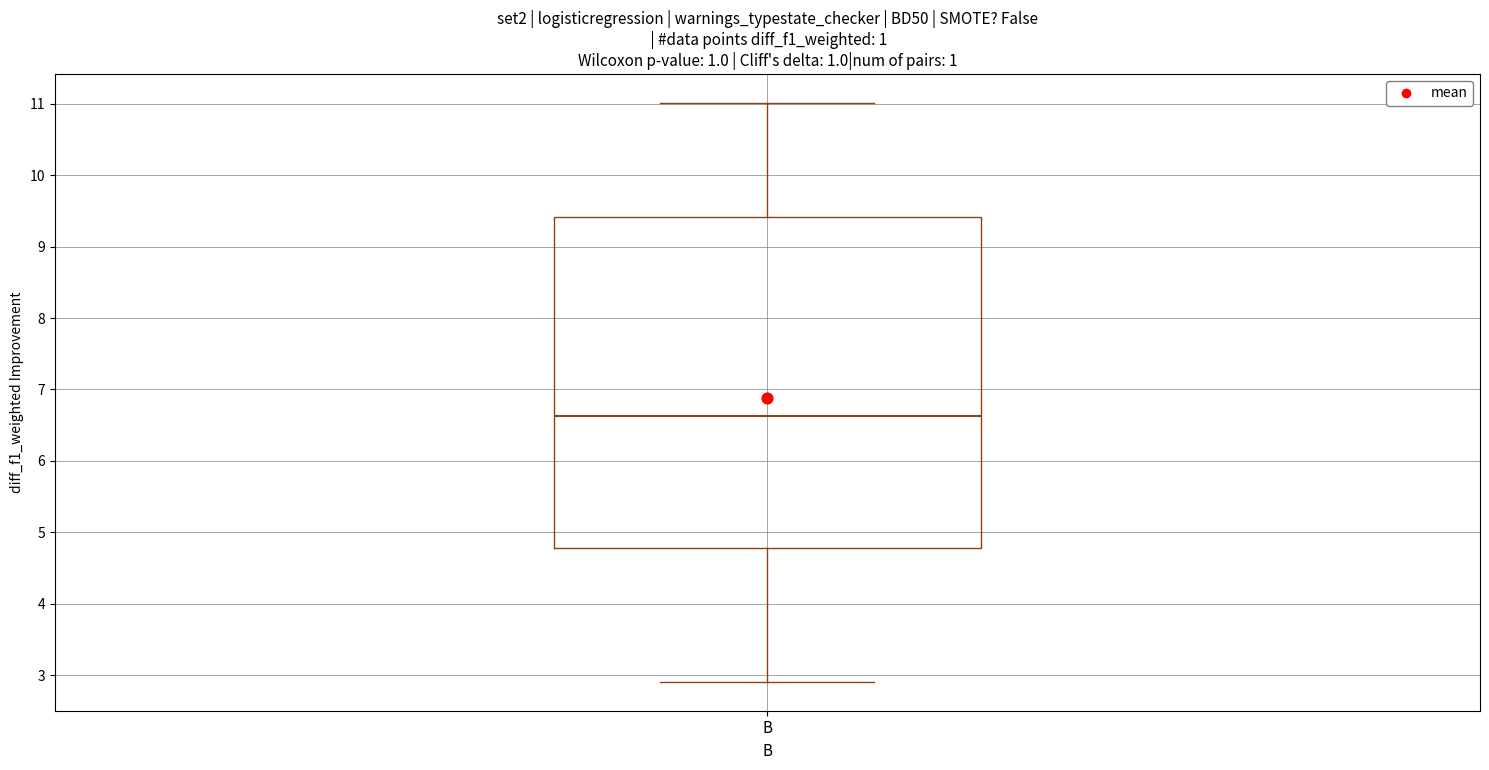

Where does the lower whisker of the box for B end on the y-axis? The values are not printed on the chart, so give them approximately, as read against the axis.

2.9